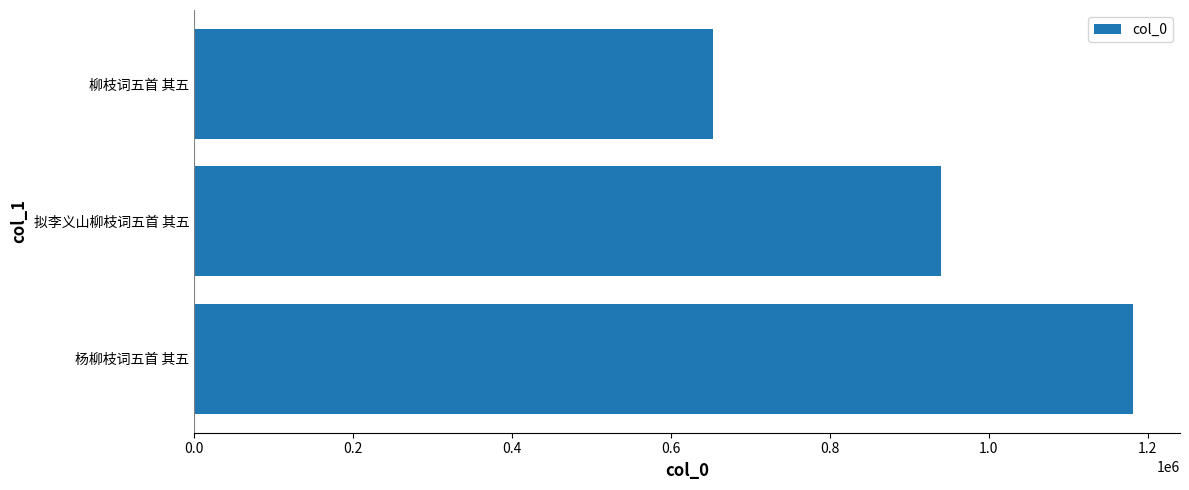

What is the average value?

924694